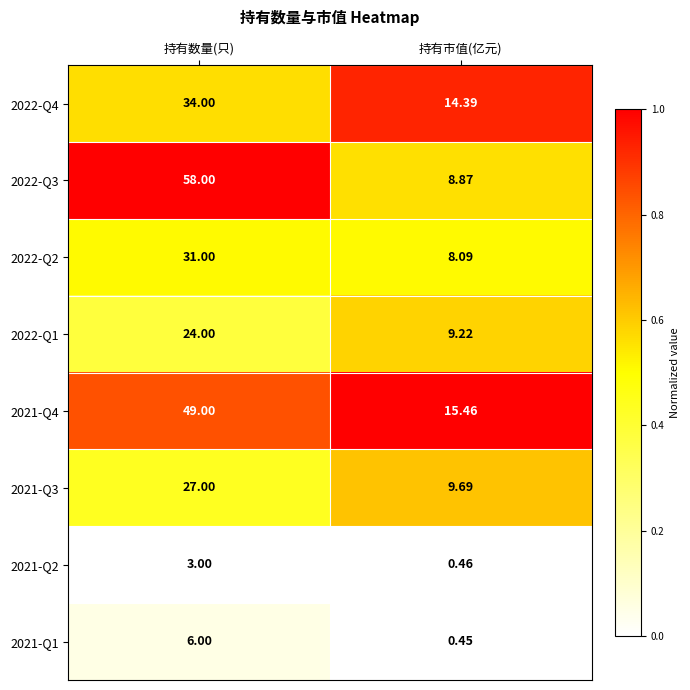

Which label corresponds to the smallest value in the chart?

持有市值(亿元)